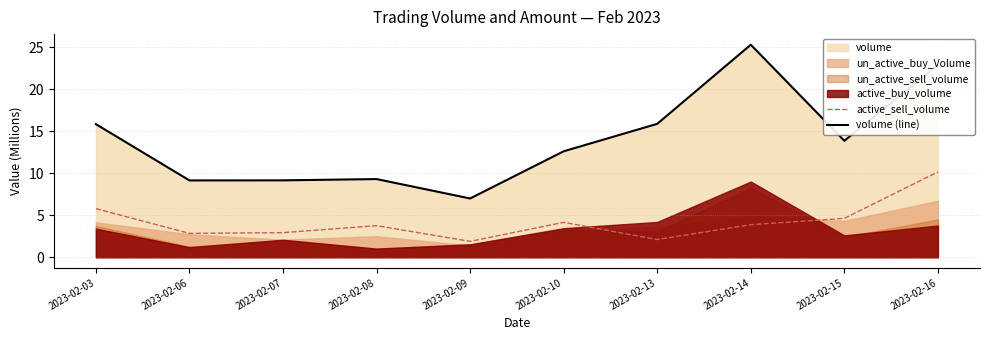

What is the difference between the maximum and minimum values in the volume (line) series?

18.3